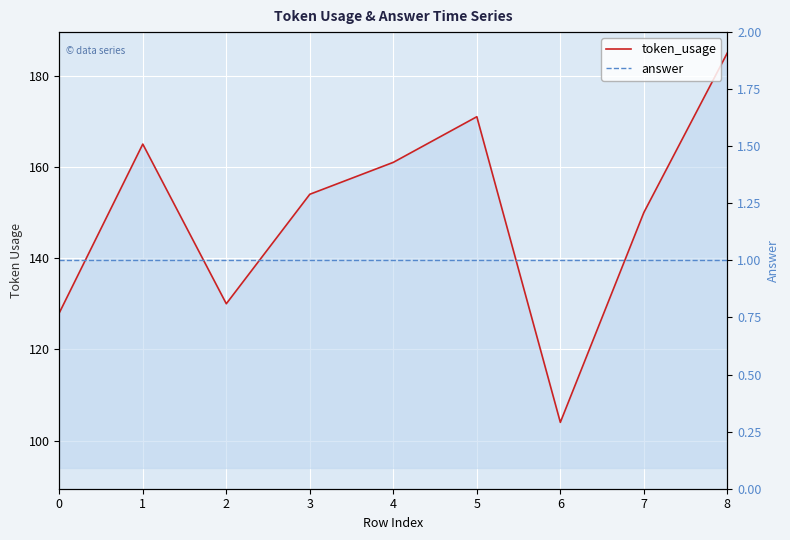

Which series has the largest total across all categories?

token_usage